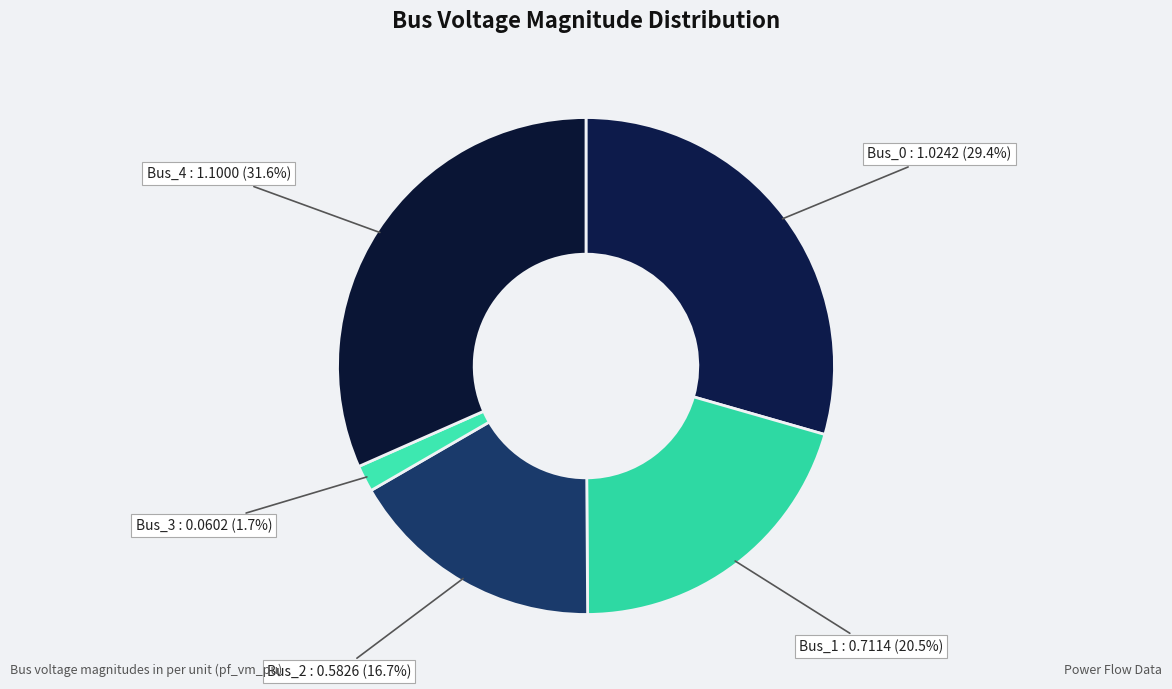

How many slices are in this pie chart?

5